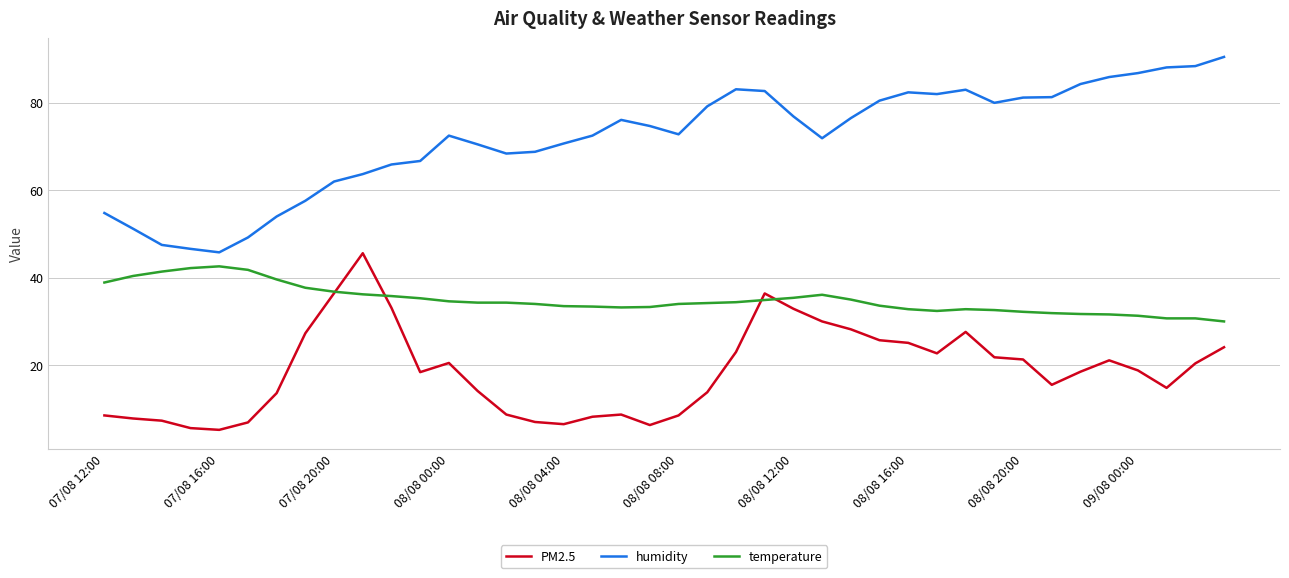

Which series has the largest total across all categories?

humidity